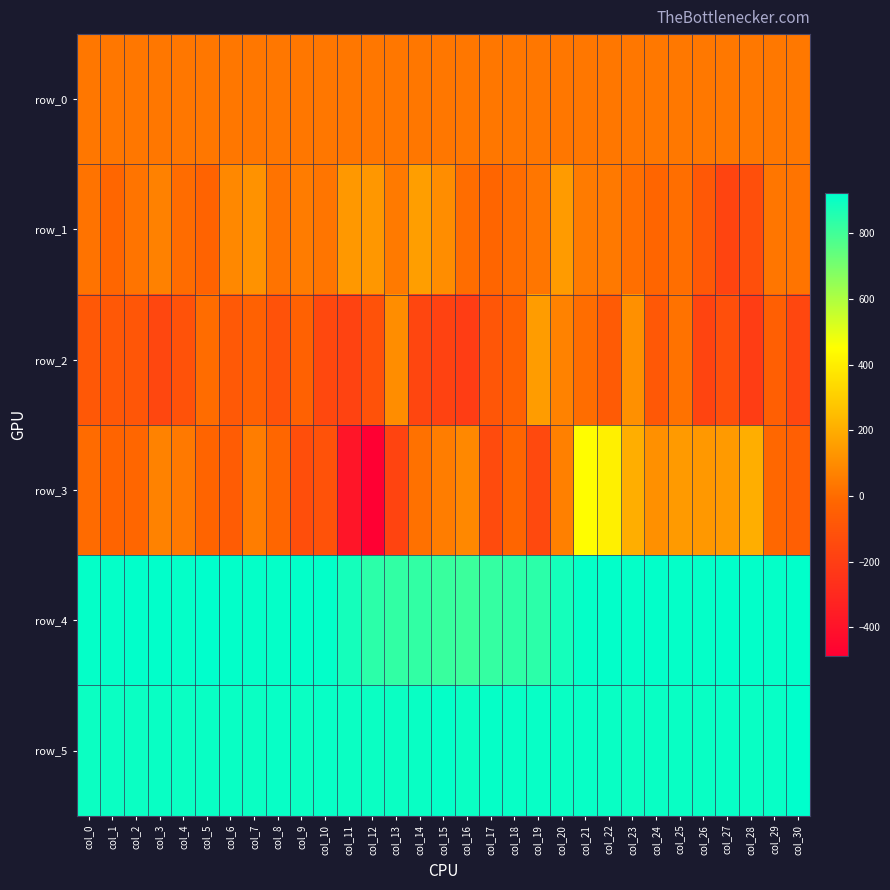

What is the minimum value for row_4?

810.0